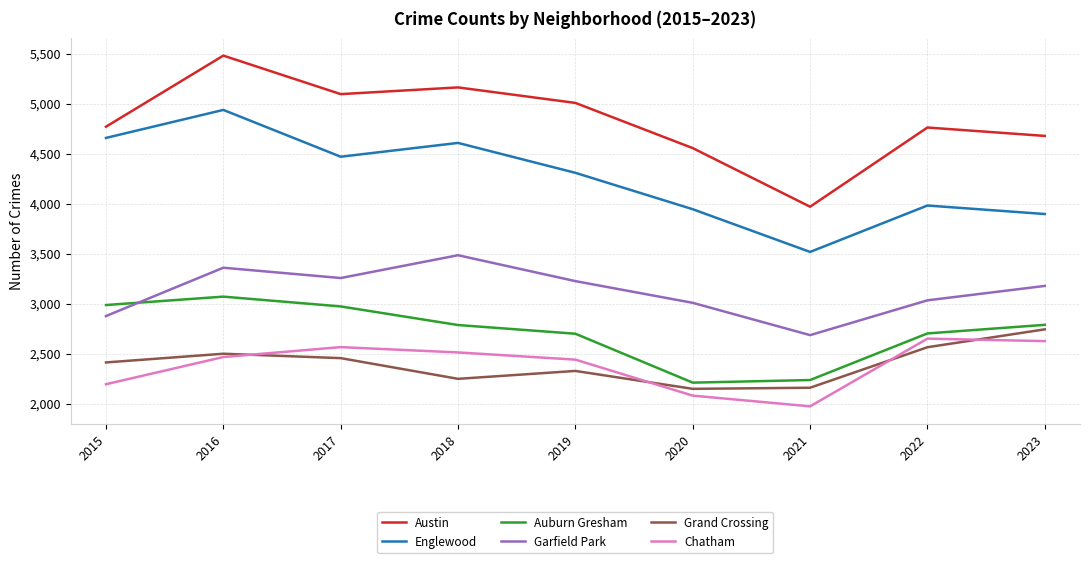

Rank the categories by Englewood value from lowest to highest.

2021, 2023, 2020, 2022, 2019, 2017, 2018, 2015, 2016